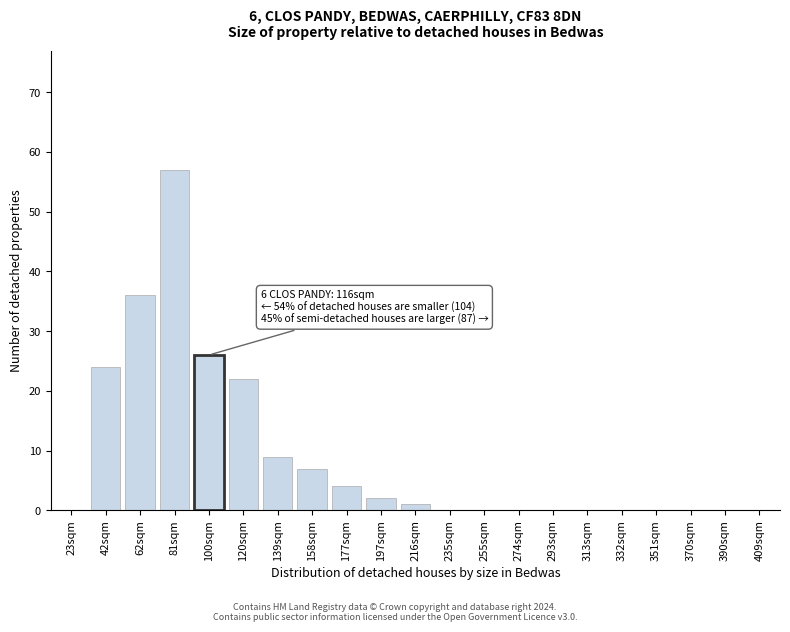

Reading left to right, what are all the values shown in this chart?

23sqm=0	42sqm=24	62sqm=36	81sqm=57	100sqm=26	120sqm=22	139sqm=9	158sqm=7	177sqm=4	197sqm=2	216sqm=1	235sqm=0	255sqm=0	274sqm=0	293sqm=0	313sqm=0	332sqm=0	351sqm=0	370sqm=0	390sqm=0	409sqm=0